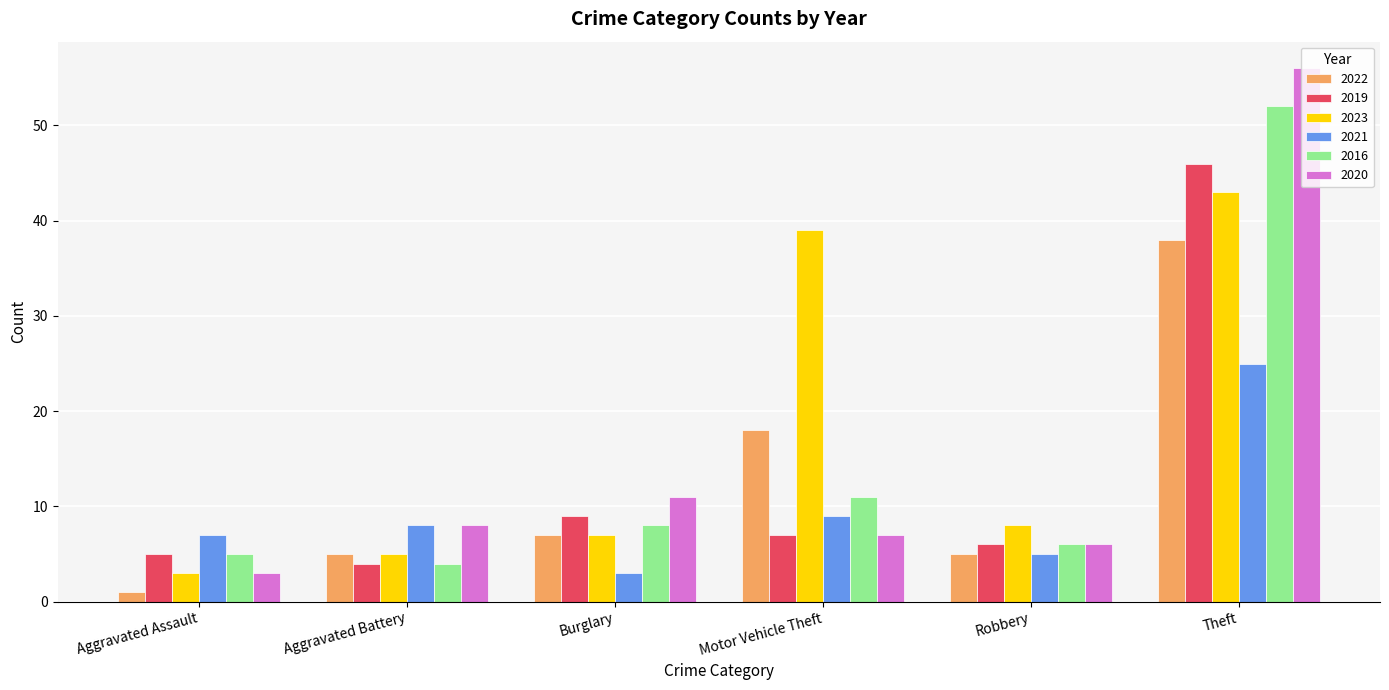

What is the difference between the 2022 values at Motor Vehicle Theft and Burglary?

11